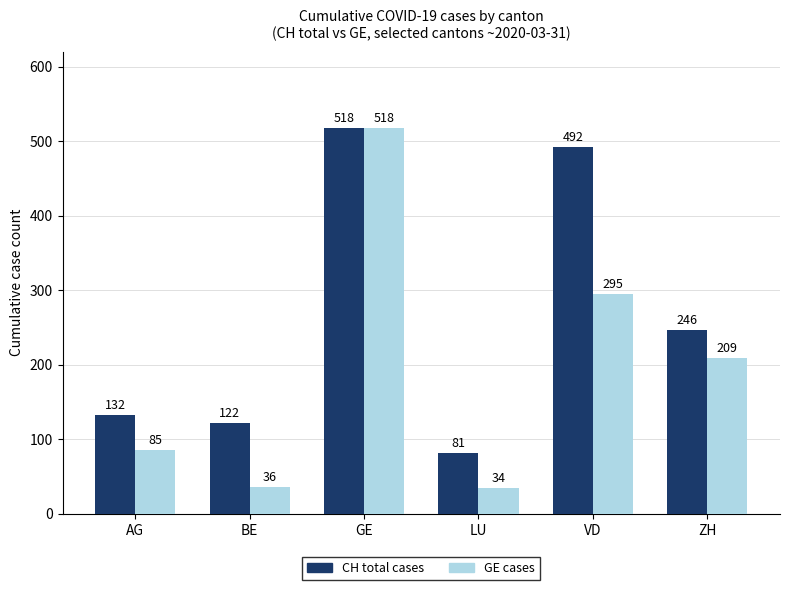

What is the difference between the second highest and minimum values in the GE cases series?

261